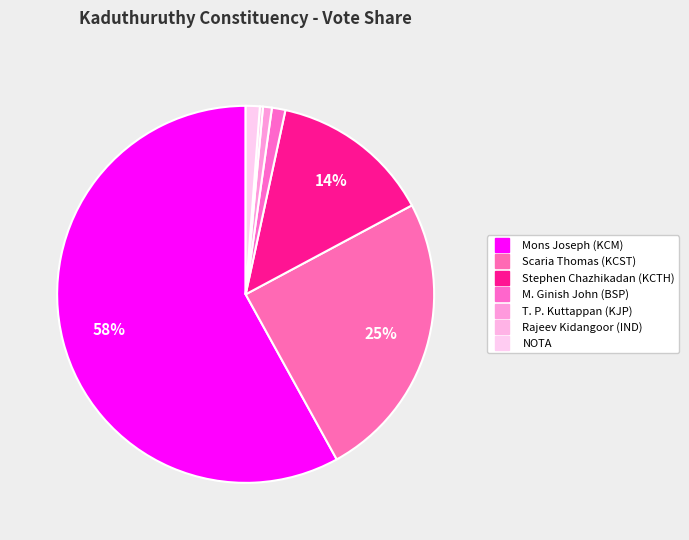

What is the ratio of the value at Scaria Thomas (KCST) to the value at Rajeev Kidangoor (IND)?

95.0